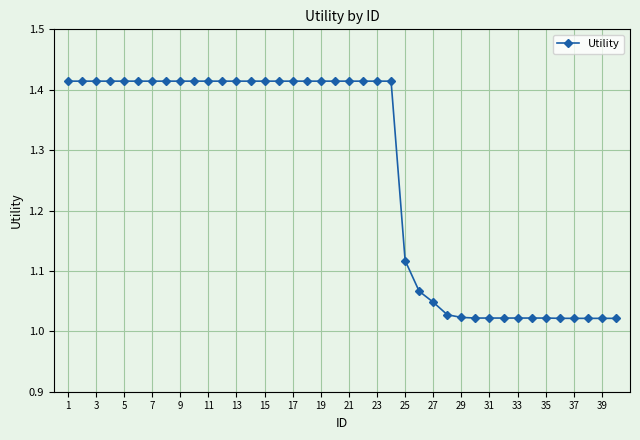

What is the difference between the maximum and minimum values?

0.4